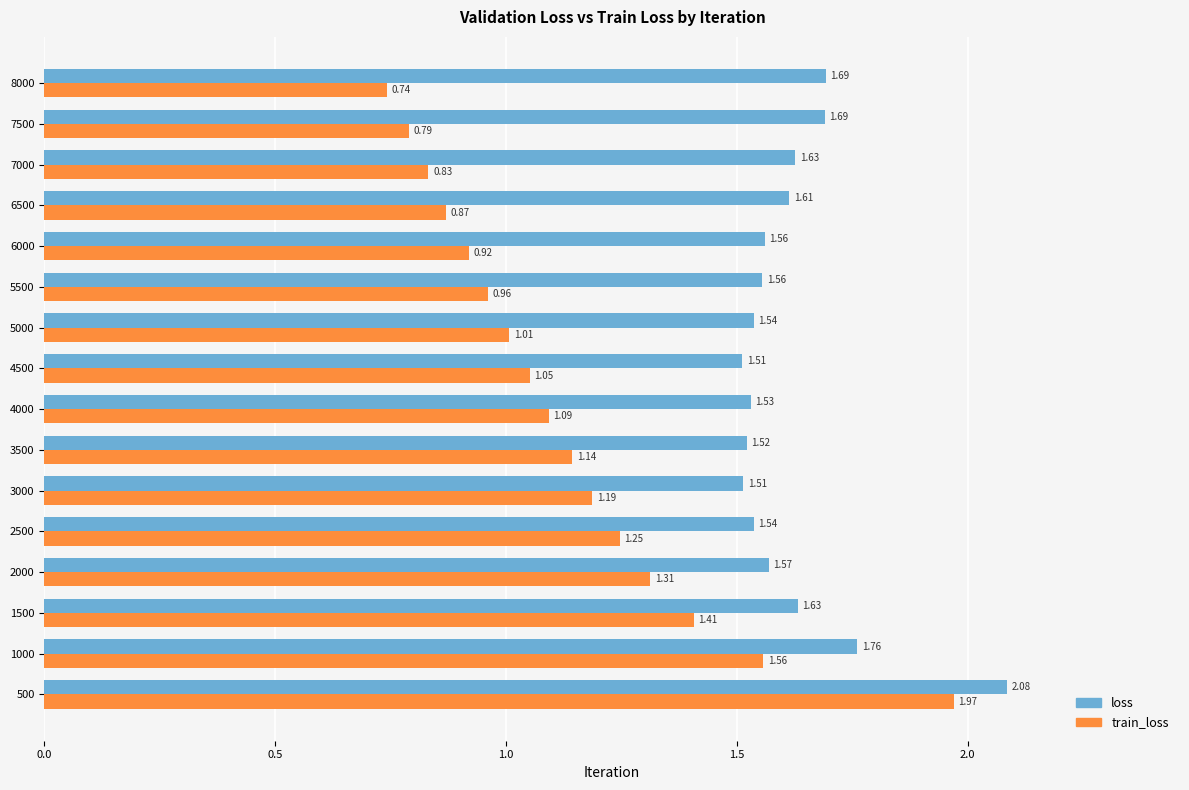

Which series has the largest total across all categories?

loss